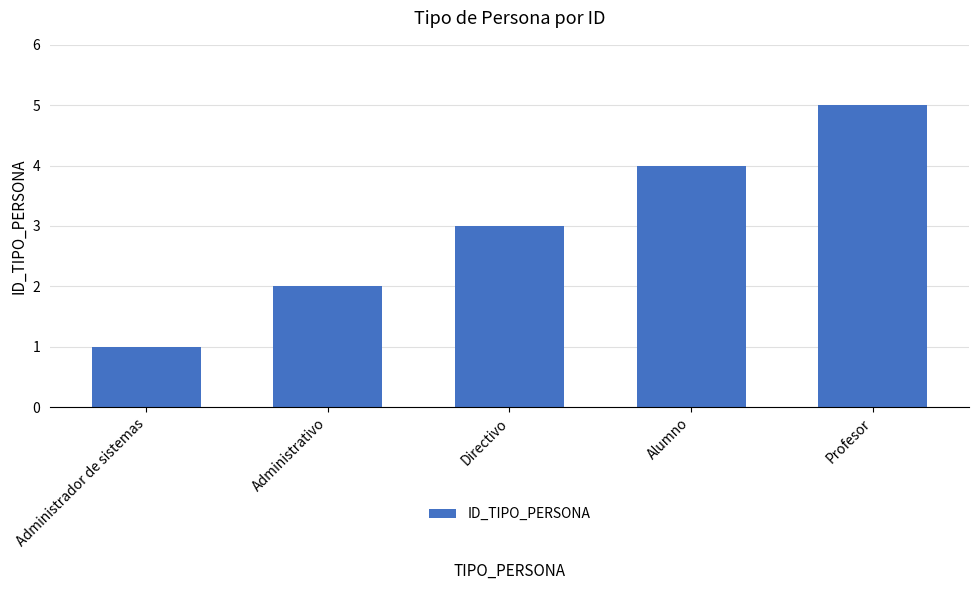

How many series are shown in this chart?

1